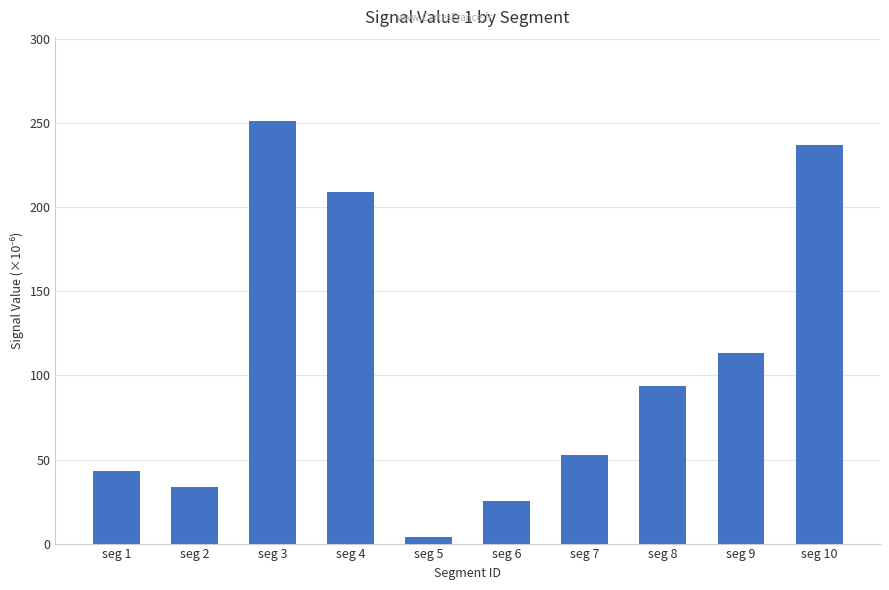

Where does the data first go above 93?

seg 3